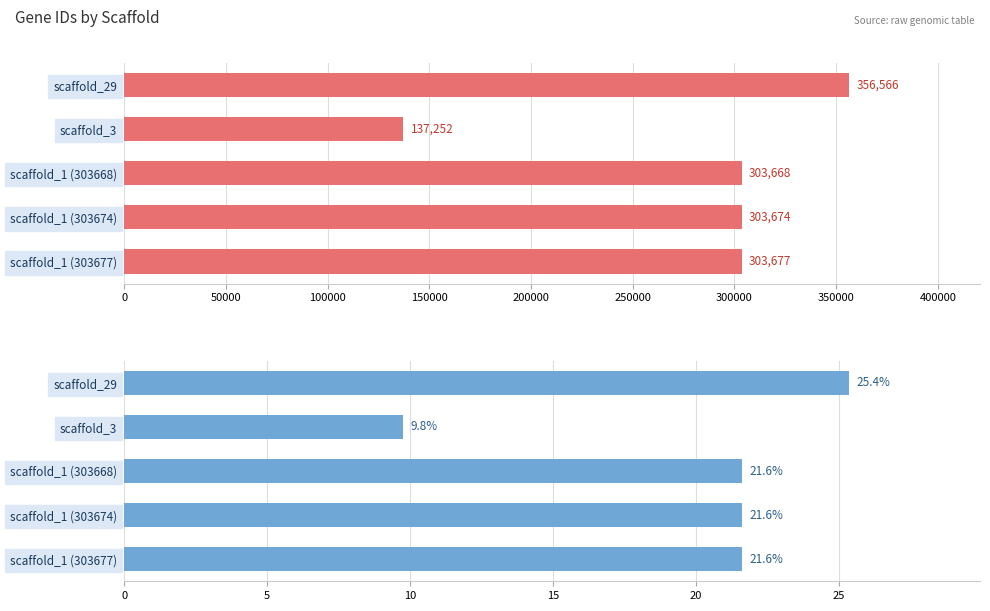

The value at scaffold_1 (303668) is 29.8. True or false?

False